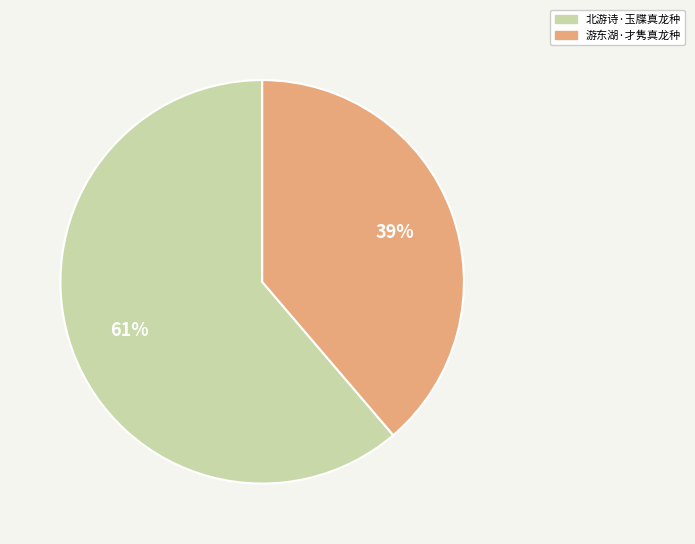

Is the sum of 游东湖·才隽真龙种 and 北游诗·玉牒真龙种 greater than half?

Yes